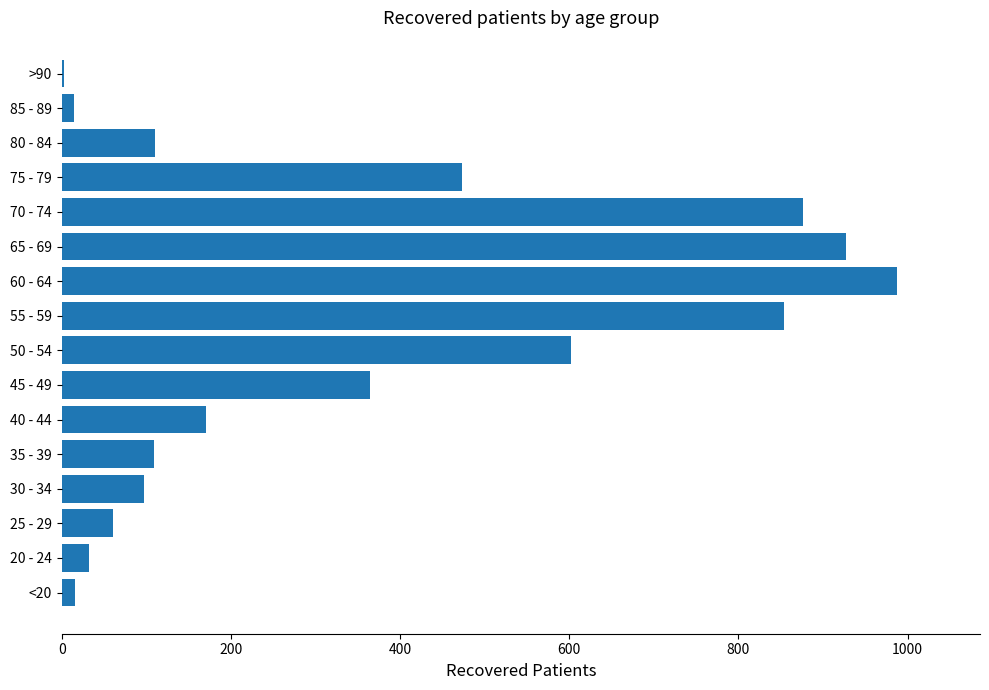

Which category has the highest value across all series?

60 - 64